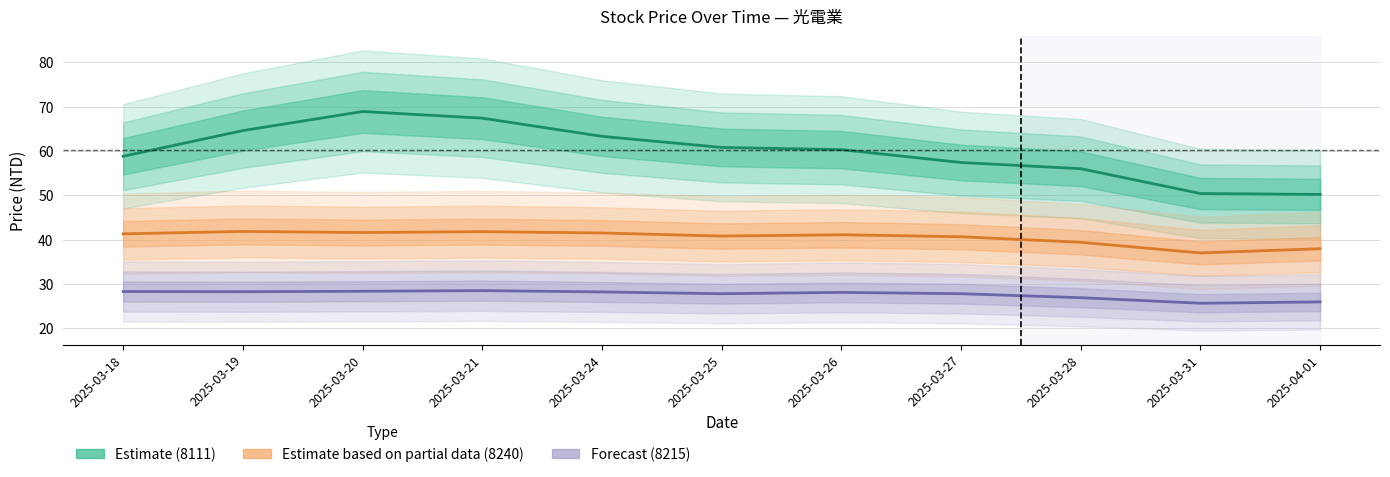

What is the spread (max minus min) of values at 2025-03-31?

24.8